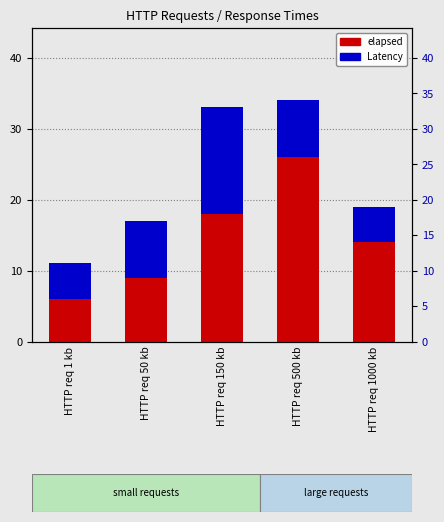

Where is Latency nearest to the value 10?

HTTP req 50 kb